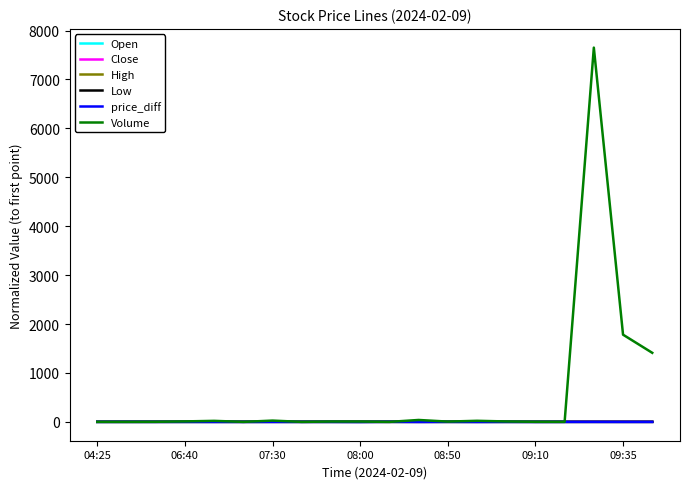

What is the greatest value displayed?

7651.6